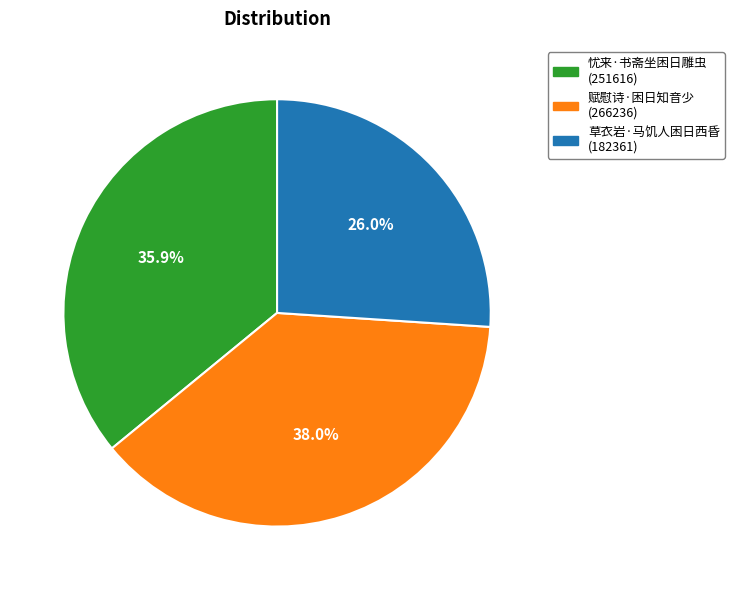

What portion of the pie excludes 草衣岩·马饥人困日西昏?

74.0%